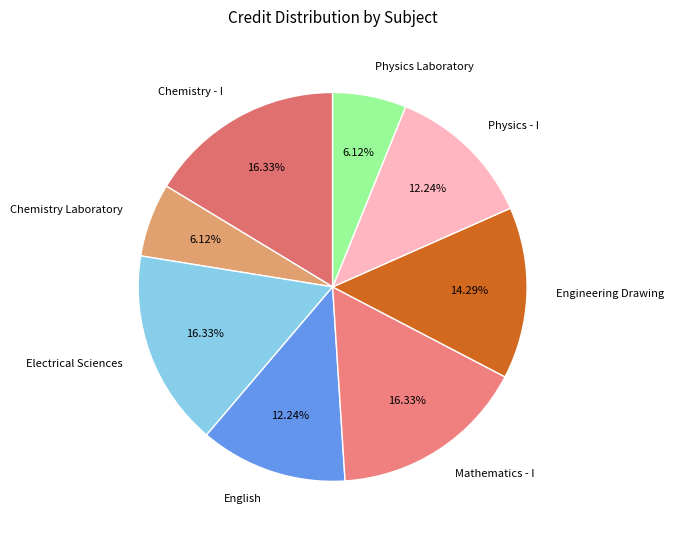

What percentage is the Engineering Drawing slice, to the nearest percent?

14%